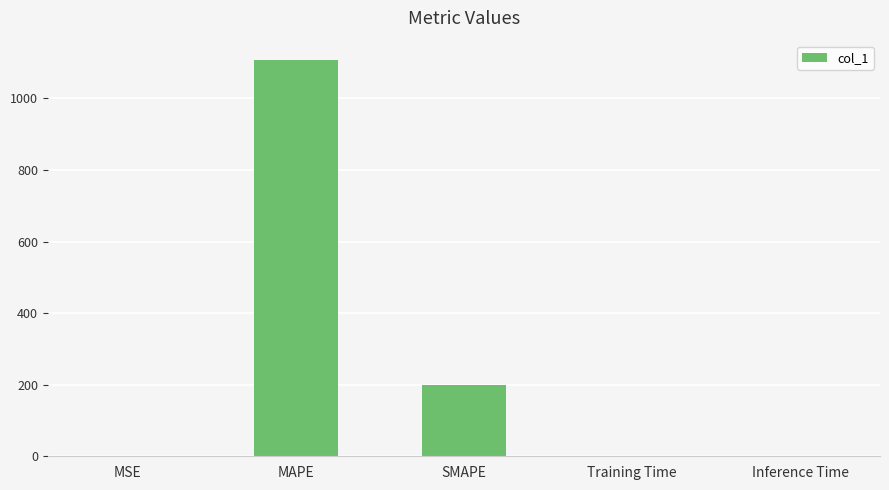

What is the maximum value shown in the chart?

1105.9